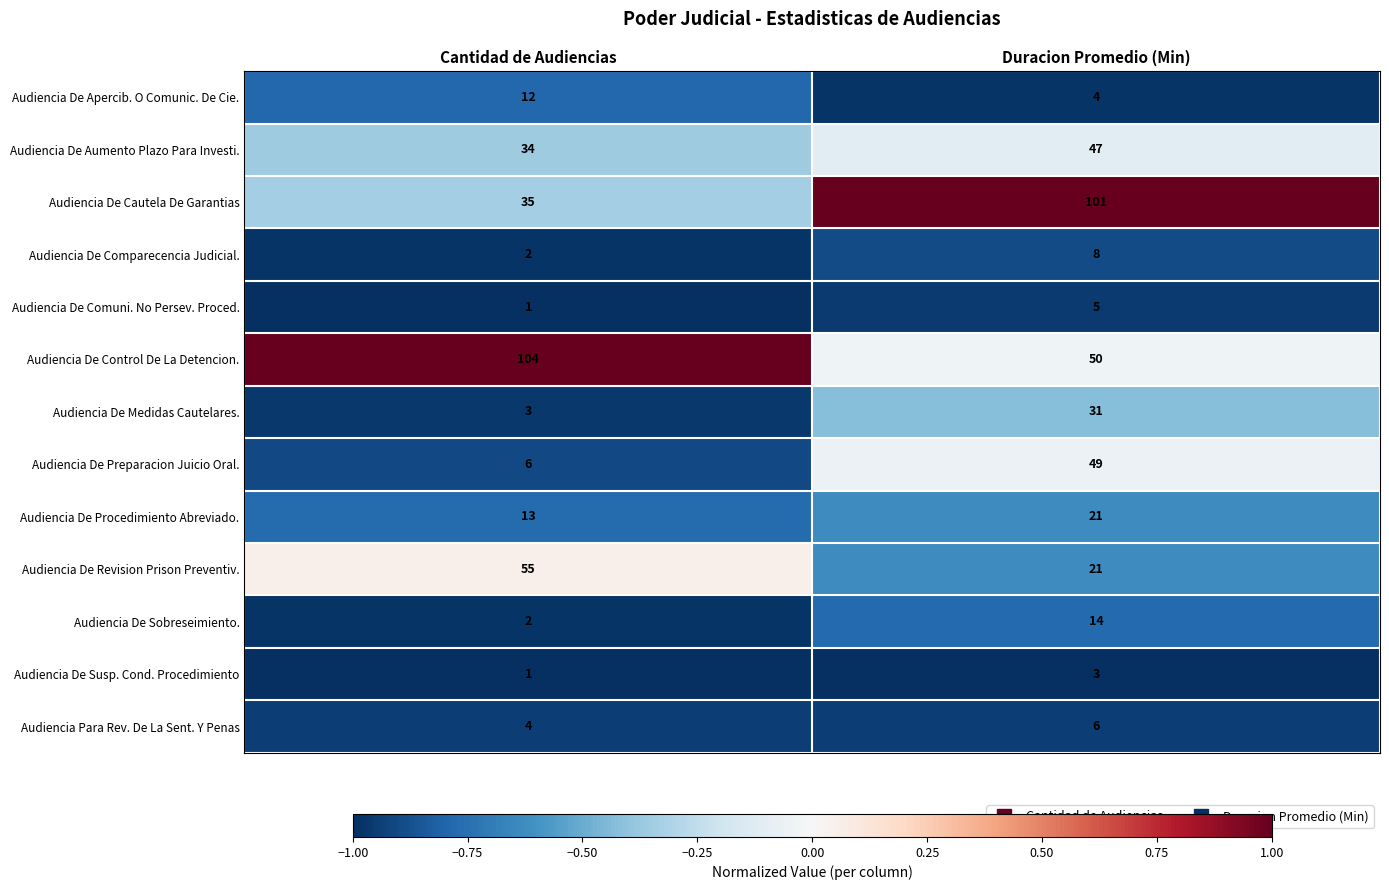

List the series in order of their peak value, highest first.

Audiencia De Control De La Detencion., Audiencia De Cautela De Garantias, Audiencia De Revision Prison Preventiv., Audiencia De Preparacion Juicio Oral., Audiencia De Aumento Plazo Para Investi., Audiencia De Medidas Cautelares., Audiencia De Procedimiento Abreviado., Audiencia De Sobreseimiento., Audiencia De Apercib. O Comunic. De Cie., Audiencia De Comparecencia Judicial., Audiencia Para Rev. De La Sent. Y Penas, Audiencia De Comuni. No Persev. Proced., Audiencia De Susp. Cond. Procedimiento